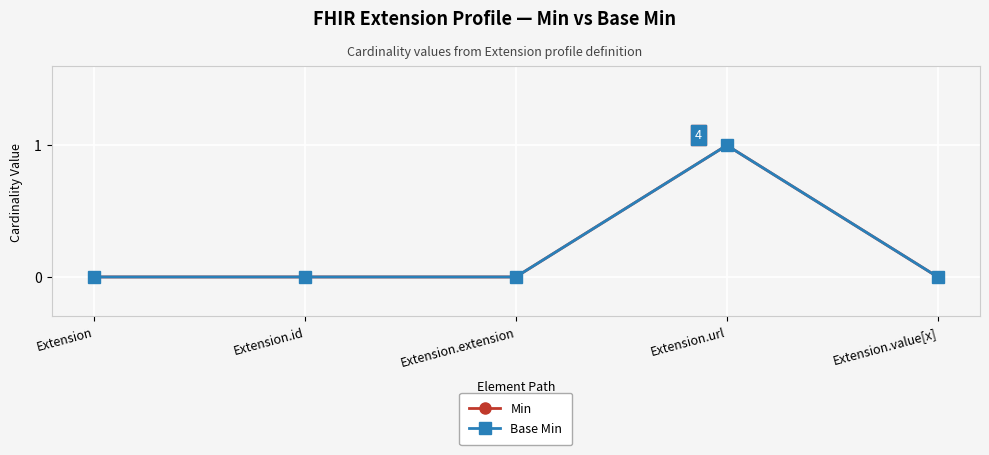

The value of Base Min at Extension.url is 1. True or false?

False